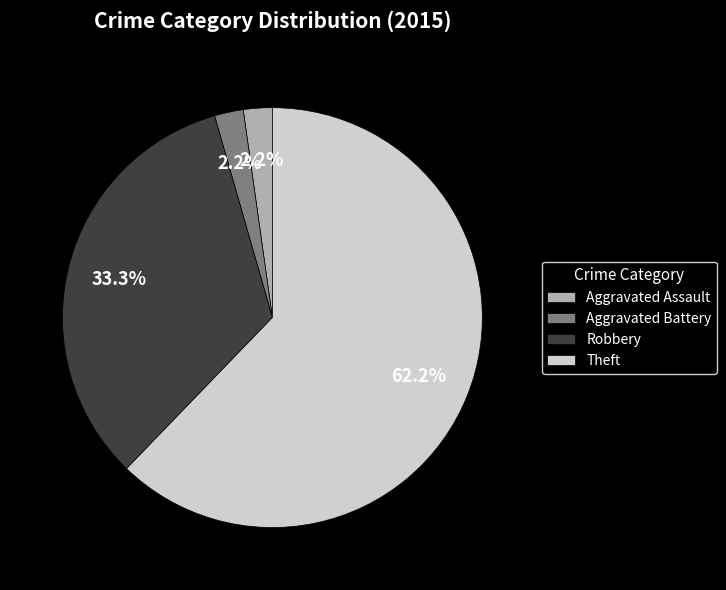

How much of the chart is everything except Aggravated Battery?

97.8%